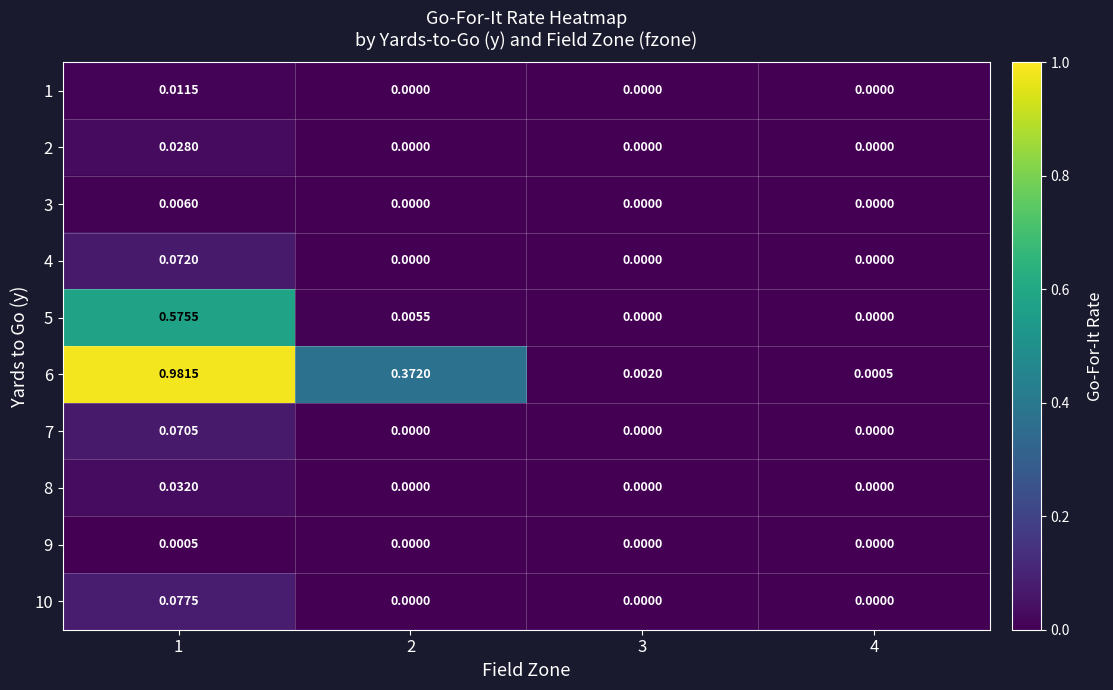

How many positive values does the 3 series have?

1